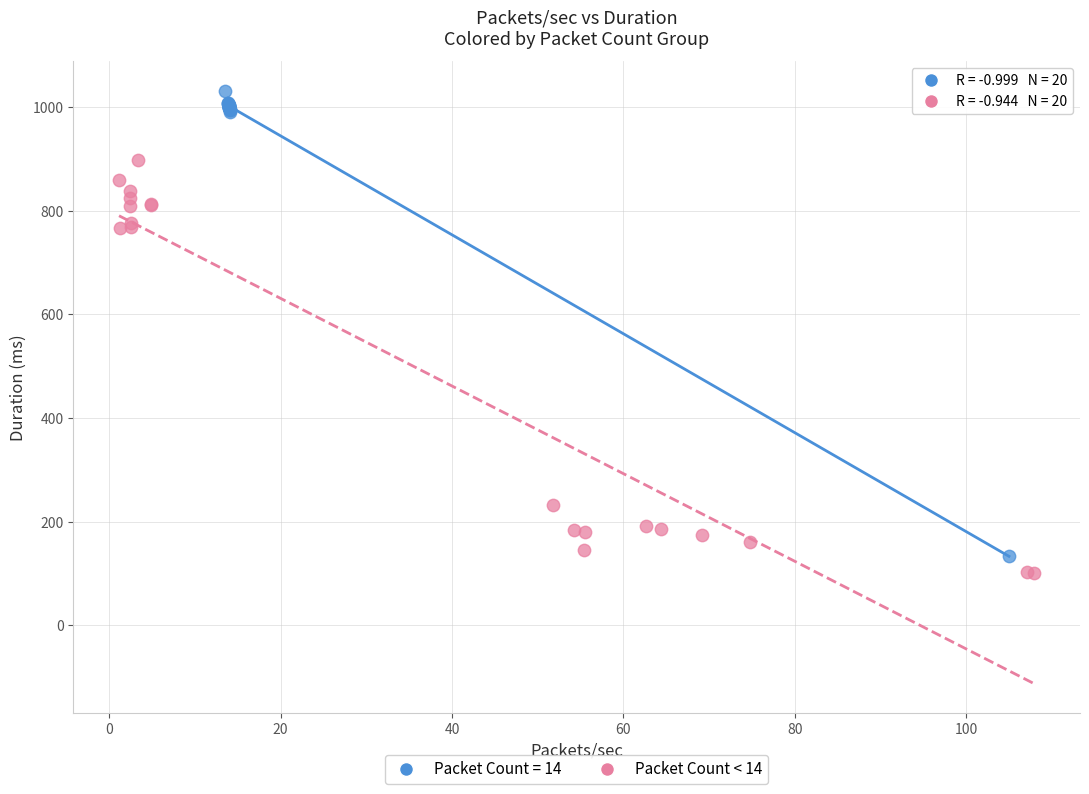

Which series reaches the maximum Y coordinate?

Packet Count = 14